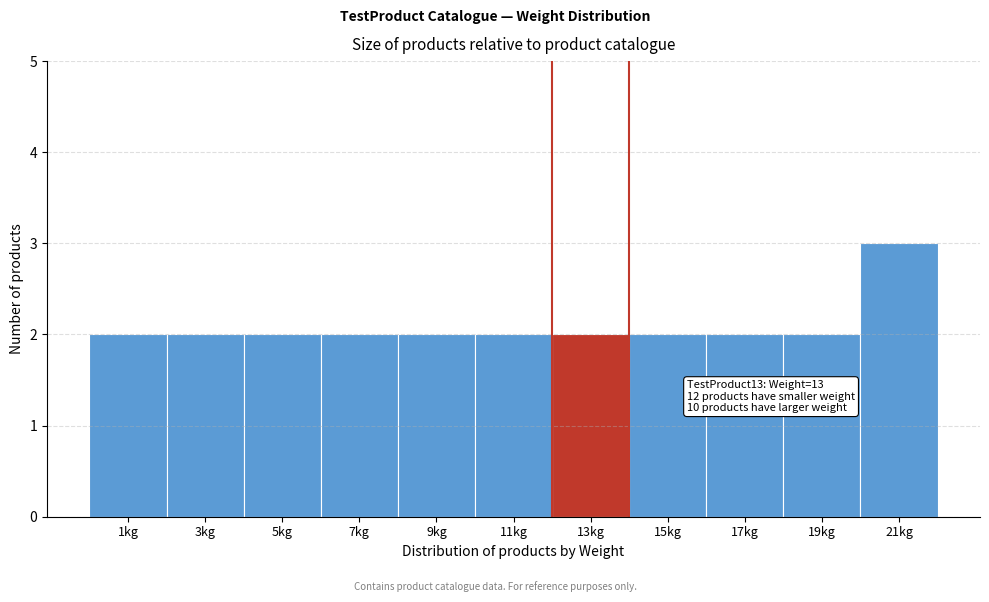

Reading right to left, extract all data points from this chart.

21kg=3	19kg=2	17kg=2	15kg=2	13kg=2	11kg=2	9kg=2	7kg=2	5kg=2	3kg=2	1kg=2